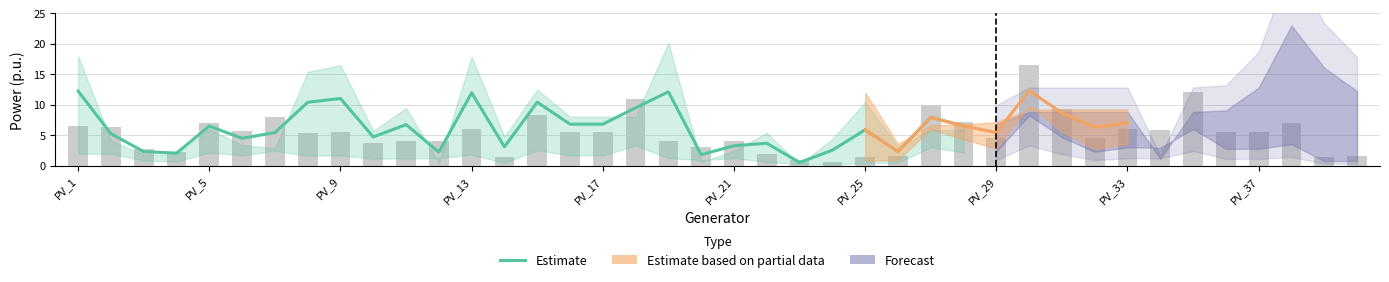

How many data points in p0 are less than 5?

18